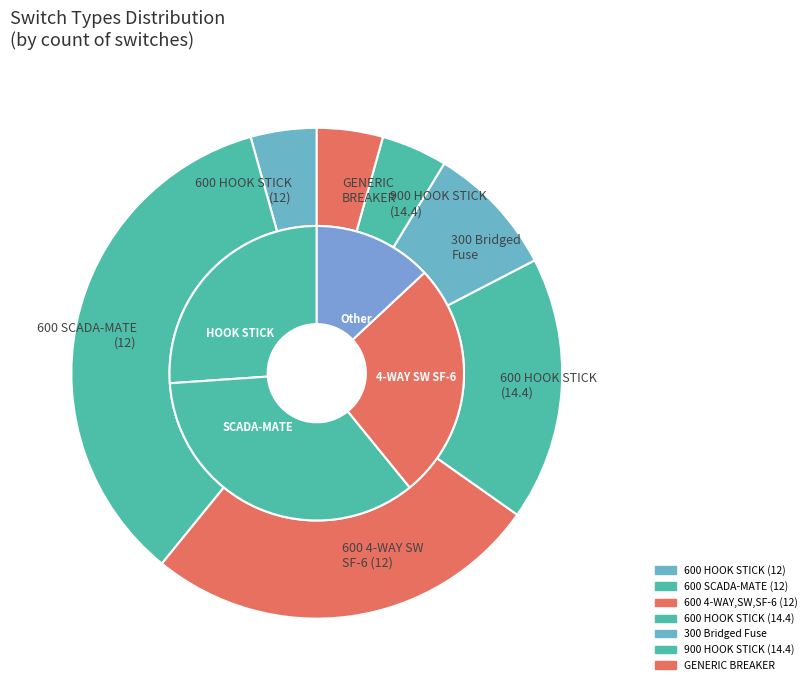

To the nearest percent, what portion does 300 Bridged Fuse represent?

9%